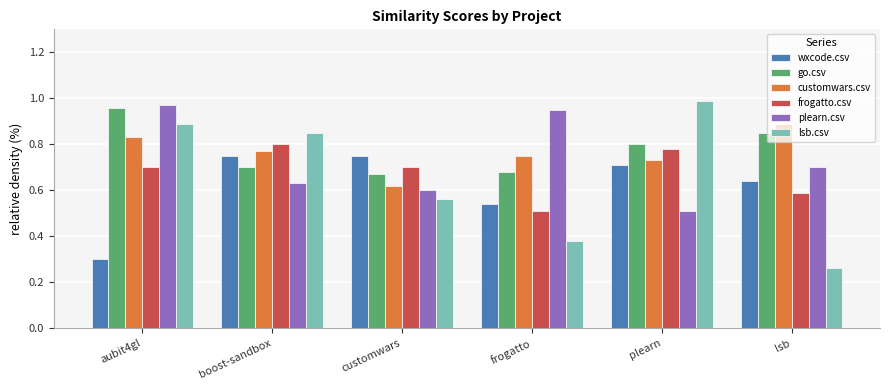

Are the bars horizontal?

No